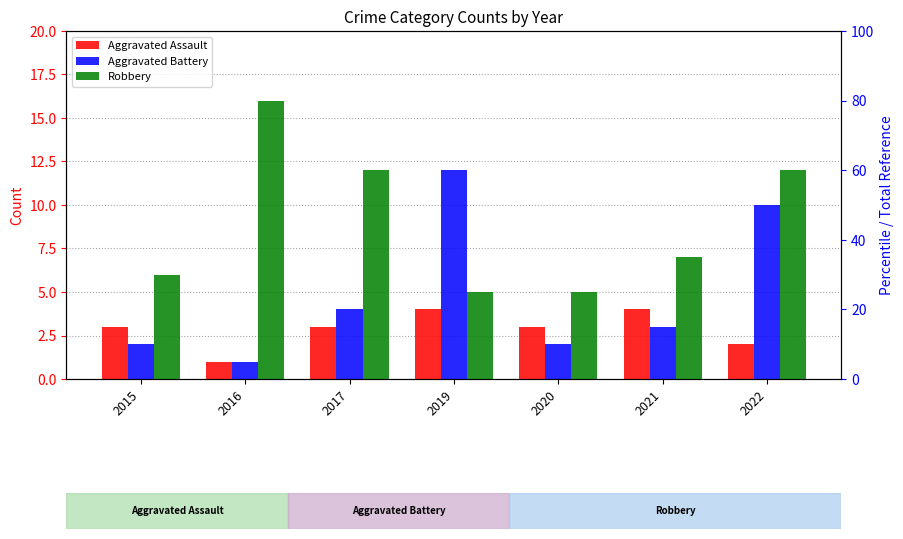

Rank the series by their average value, from lowest to highest.

Aggravated Assault, Aggravated Battery, Robbery